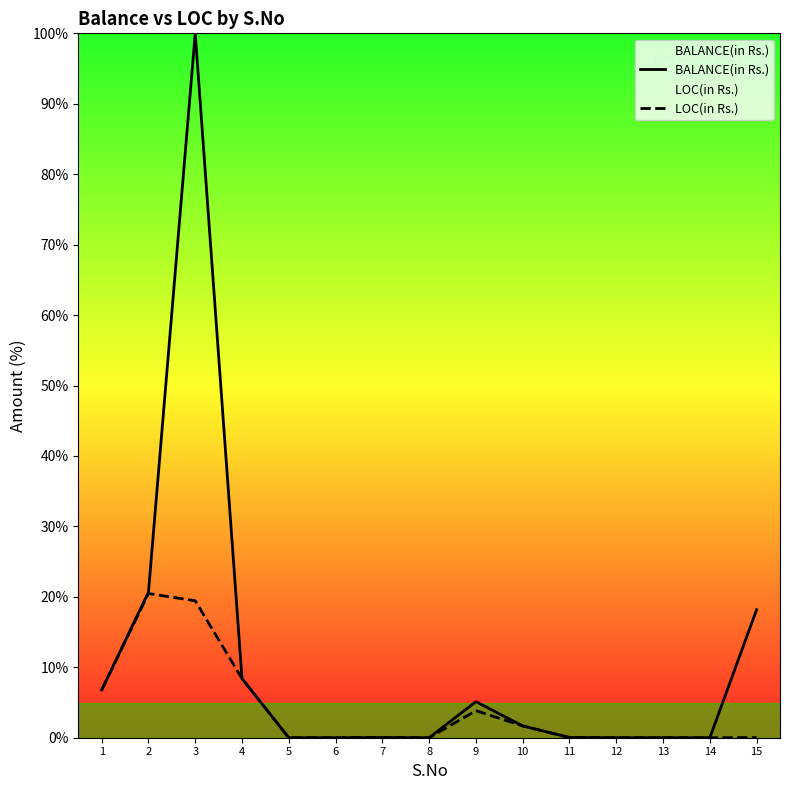

Reading right to left, extract all data points from this chart.

BALANCE(in Rs.): 18.2	0.0	0.0	0.0	0.0	1.7	5.1	0.0	0.0	0.0	0.0	8.4	100.0	20.7	6.8
LOC(in Rs.): 0.0	0.0	0.0	0.0	0.0	1.7	3.8	0.0	0.0	0.0	0.0	8.4	19.4	20.5	6.8